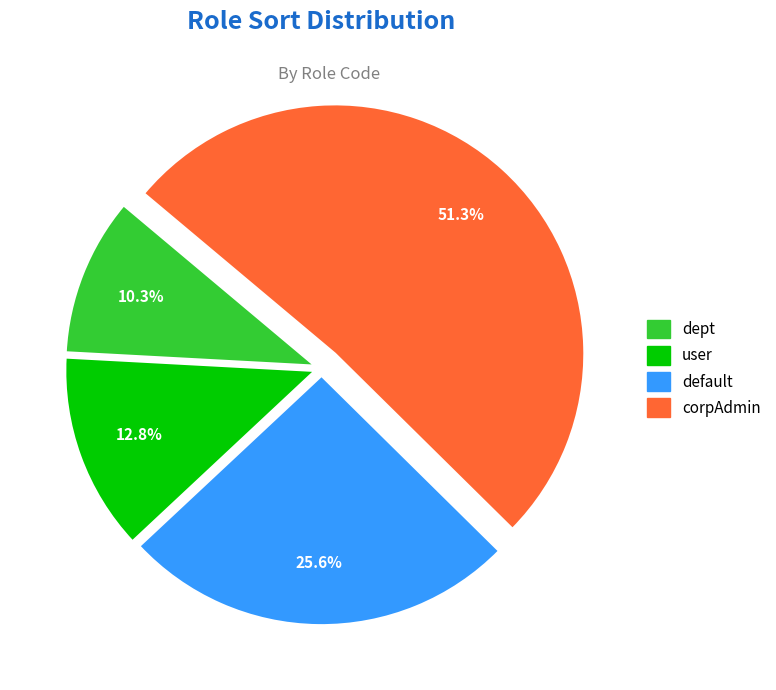

Do default and dept together represent more than half of the pie?

No